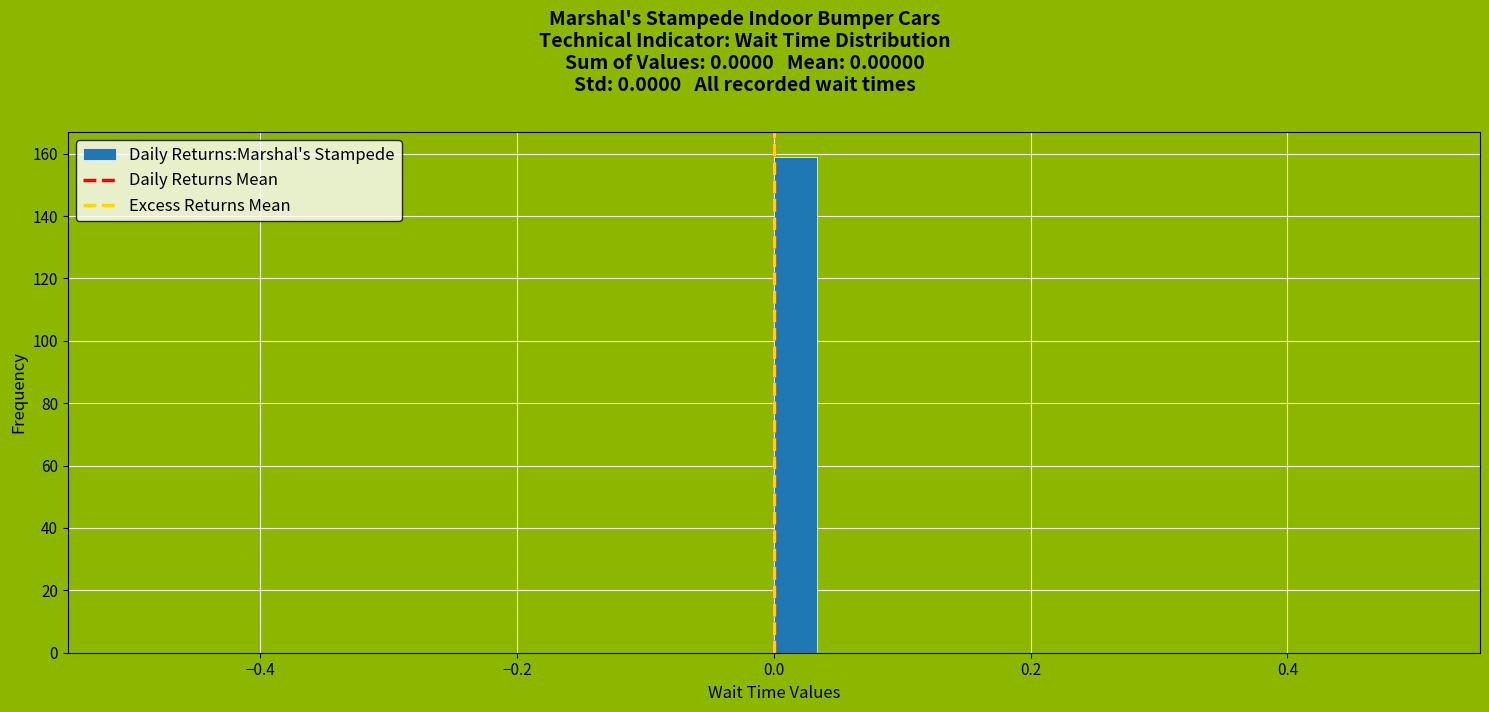

Read against the x-axis, roughly where is the centre of the tallest bar?

0.02